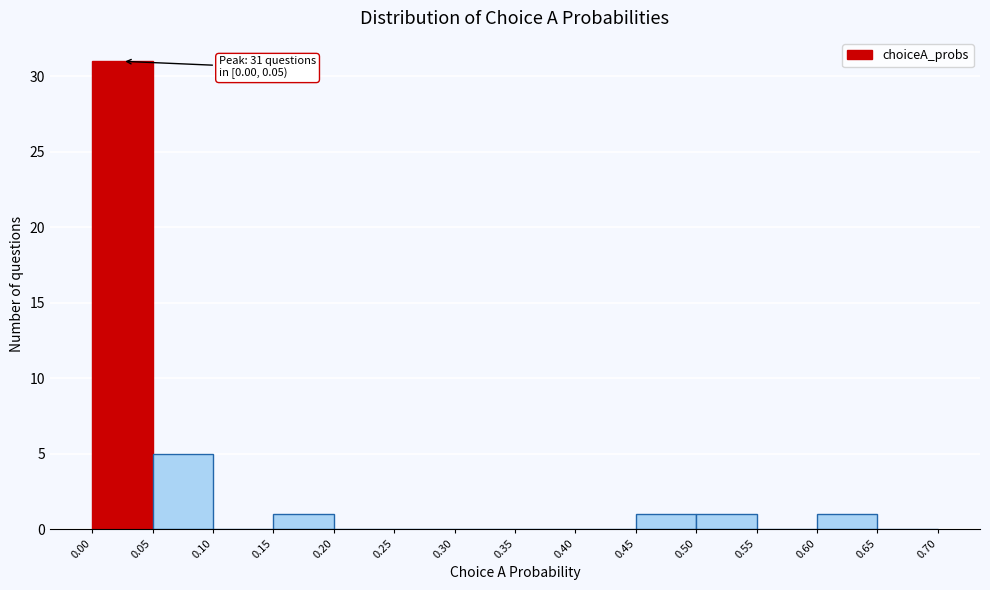

Which range on the x-axis has the tallest bar?

0.00 to 0.05